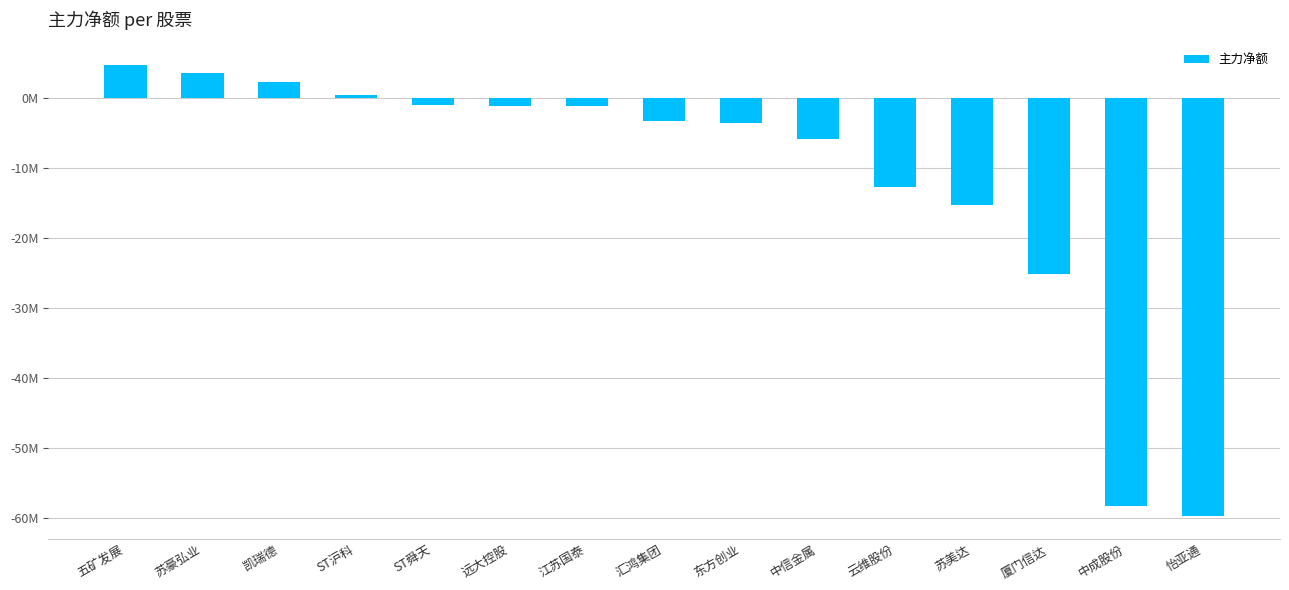

At which category does the chart reach its peak across all series?

五矿发展